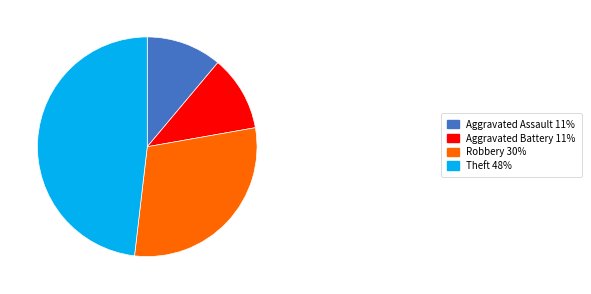

Is it true that Robbery is 30% of the pie?

True